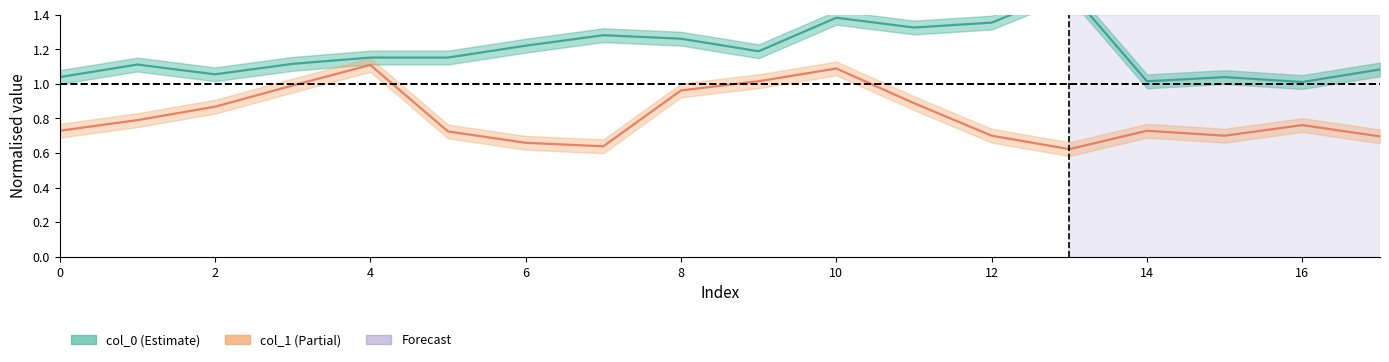

List the series in order of their overall mean, lowest first.

col_1, col_0